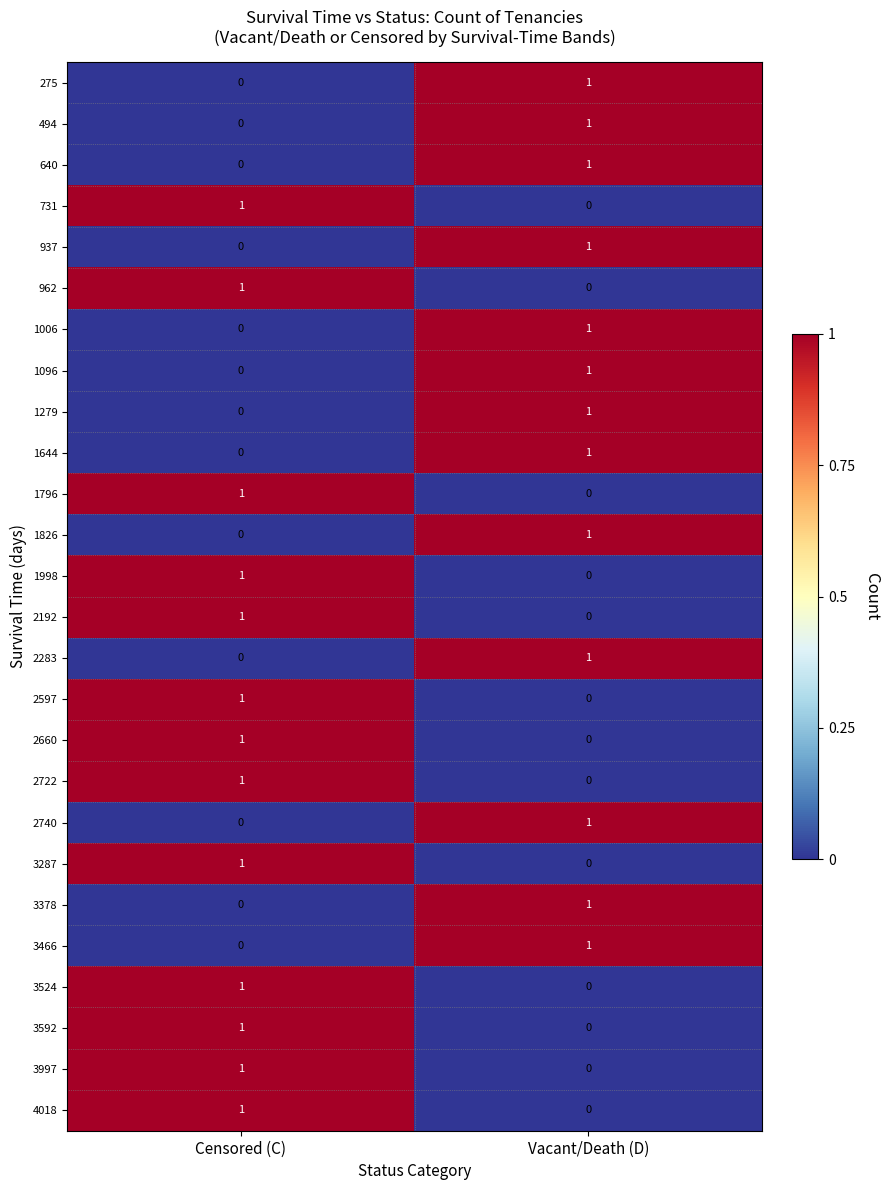

True or false: 962 has a value of 1 at Vacant/Death (D).

False